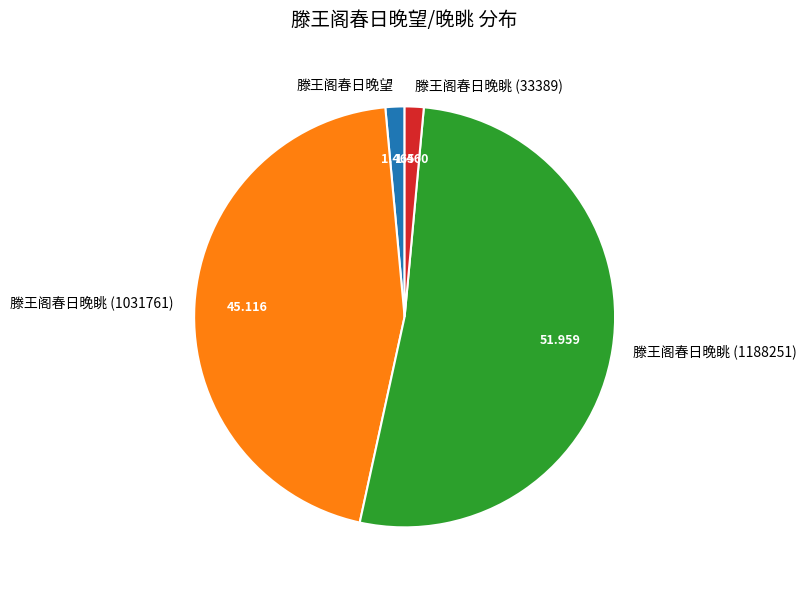

How many slices are in this pie chart?

4